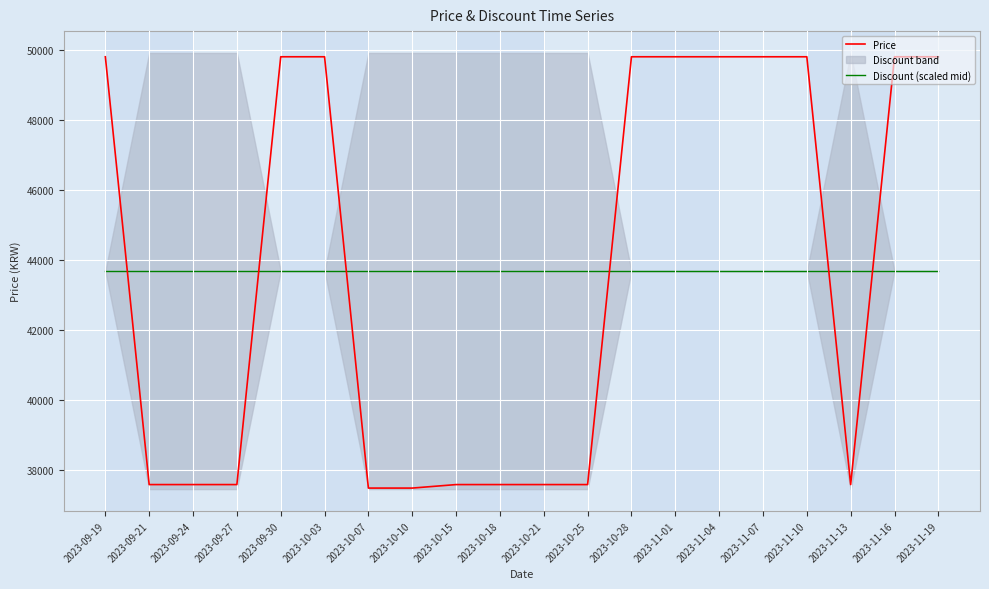

Is it true that Discount (scaled mid) equals 78142 at 2023-09-30?

False